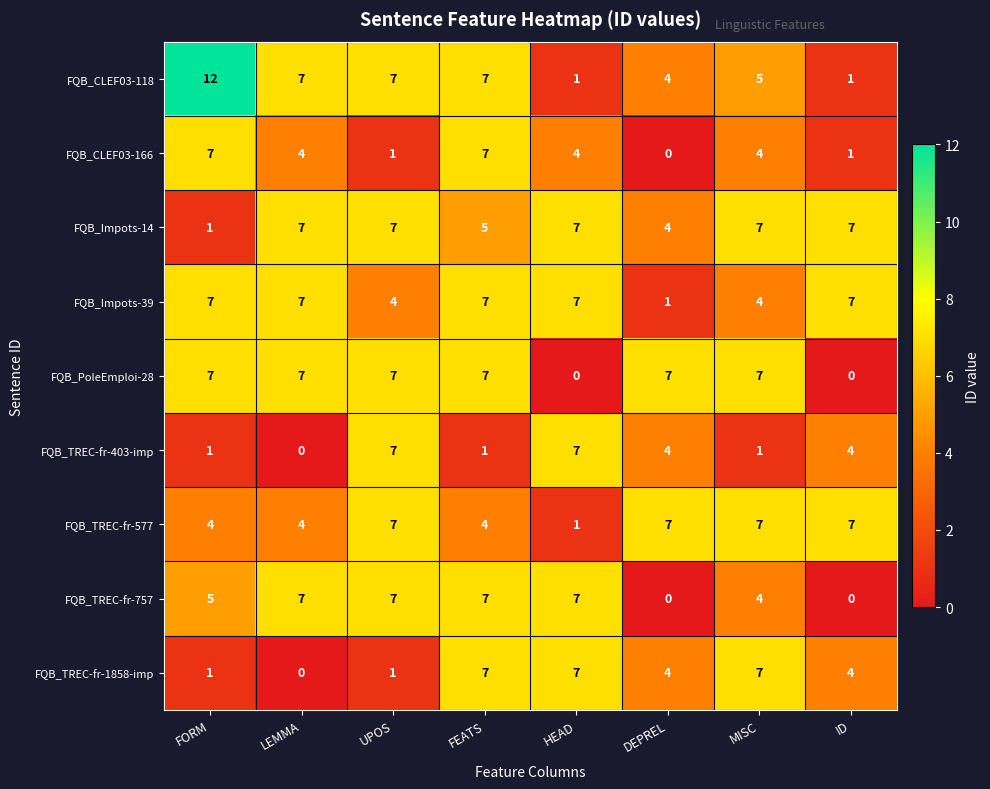

The value of FQB_TREC-fr-1858-imp at HEAD is 4. True or false?

False